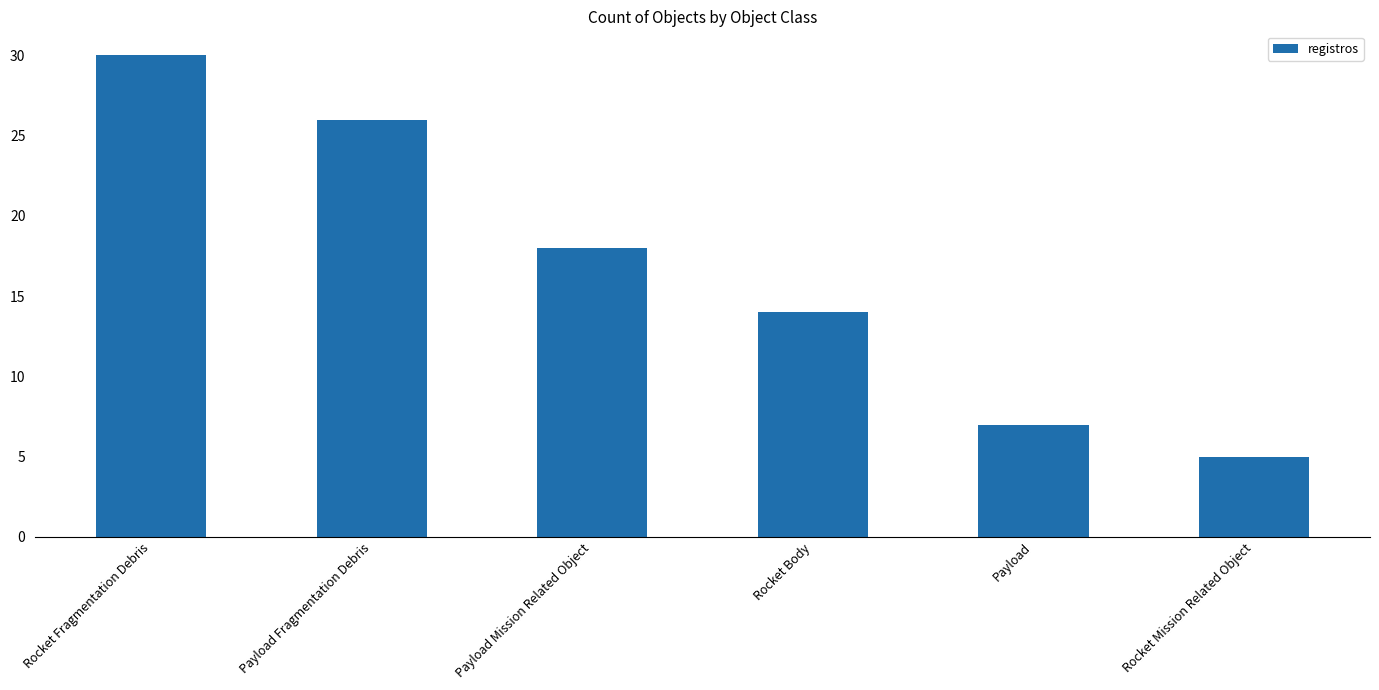

Are the bars grouped side by side (vs. stacked)?

No